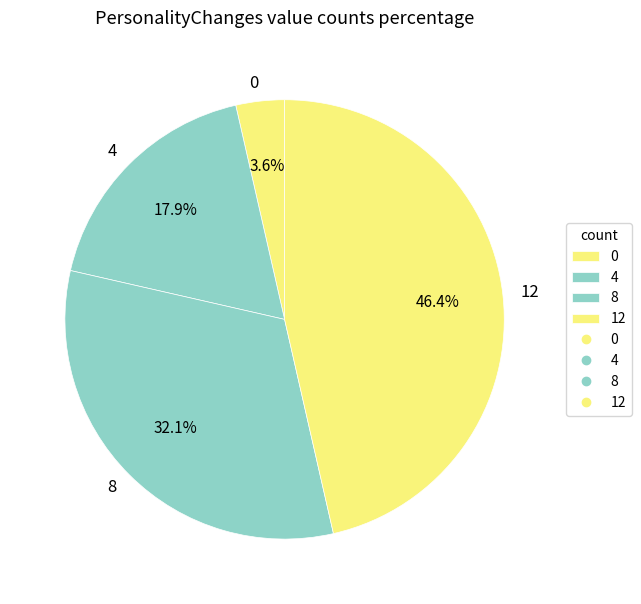

What portion of the pie excludes 4?

82.1%